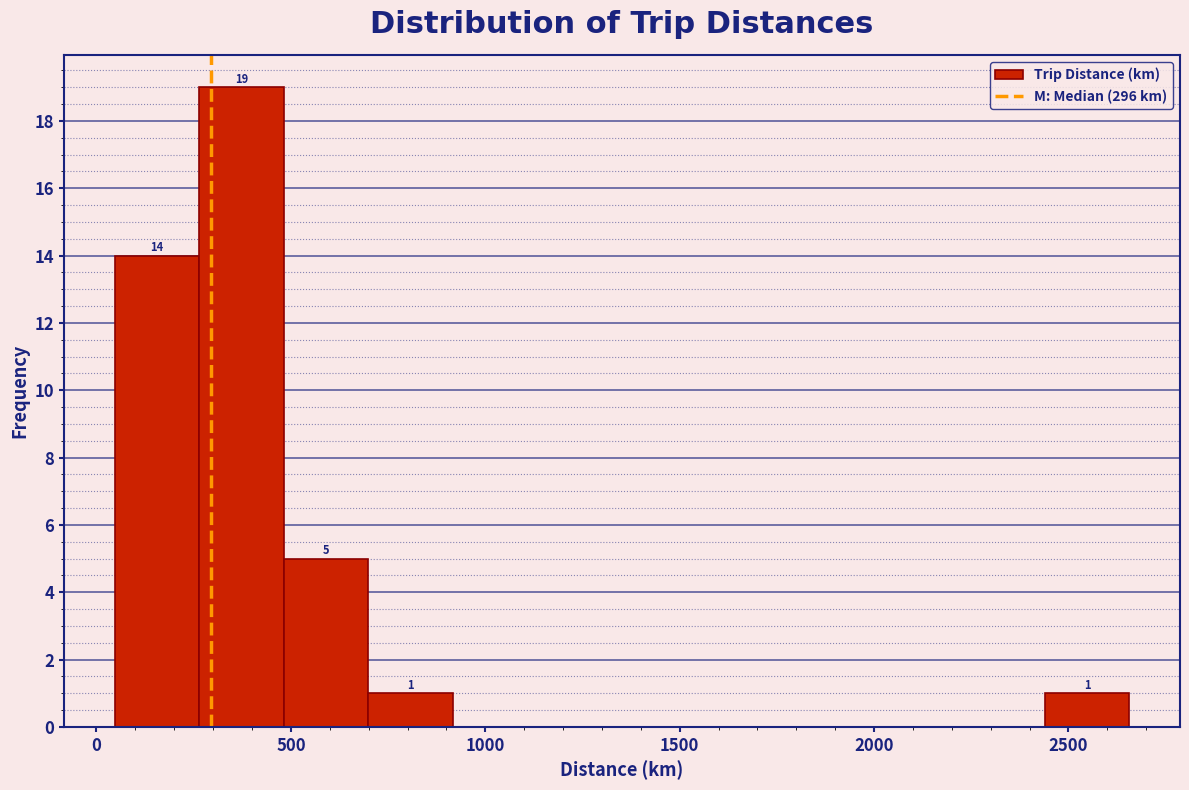

Which range on the x-axis has the tallest bar?

250 to 500